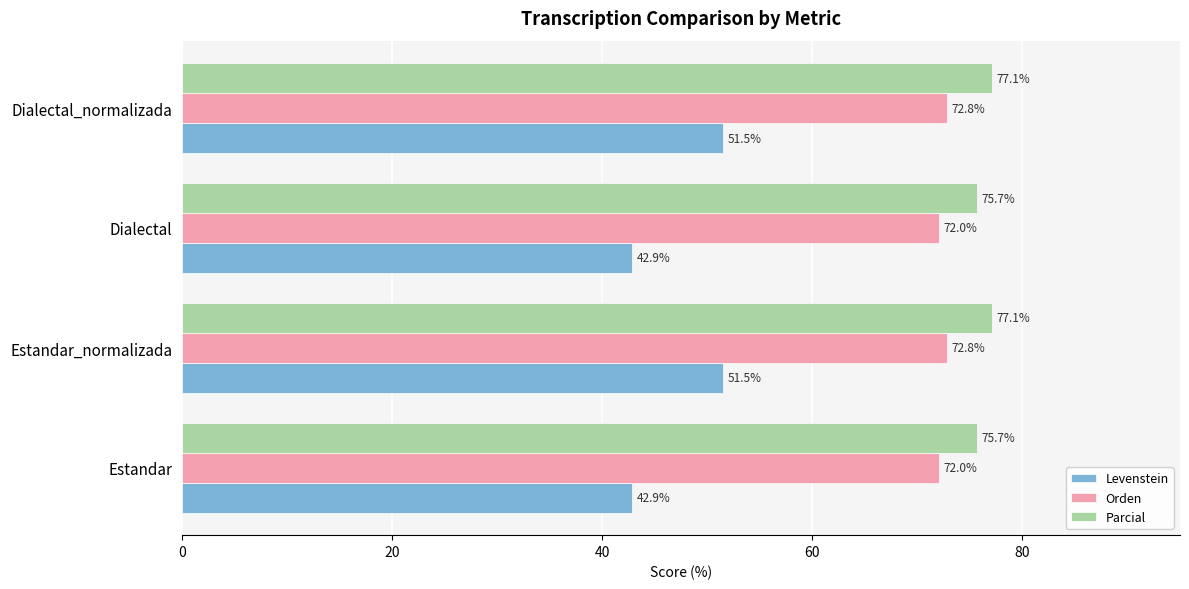

Which series has the largest total across all categories?

Parcial